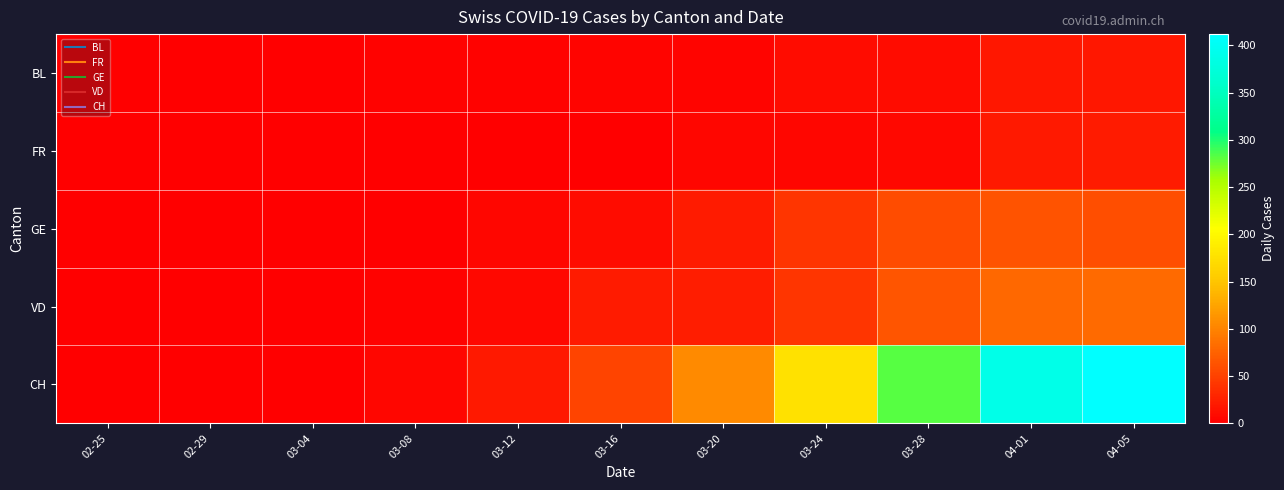

At how many categories does at least one series exceed 361?

2